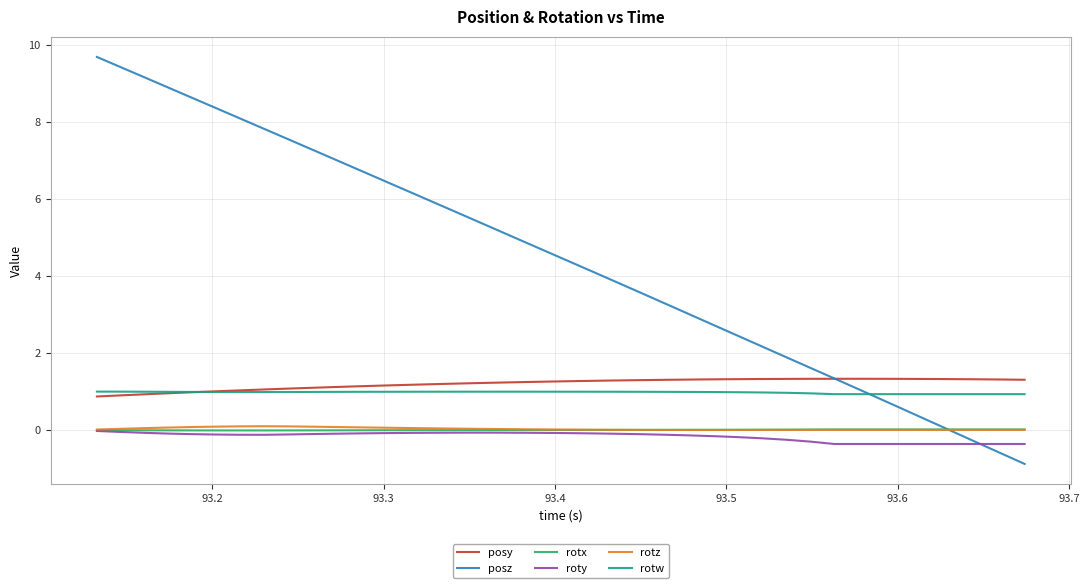

Which series has the largest range (max minus min)?

posz